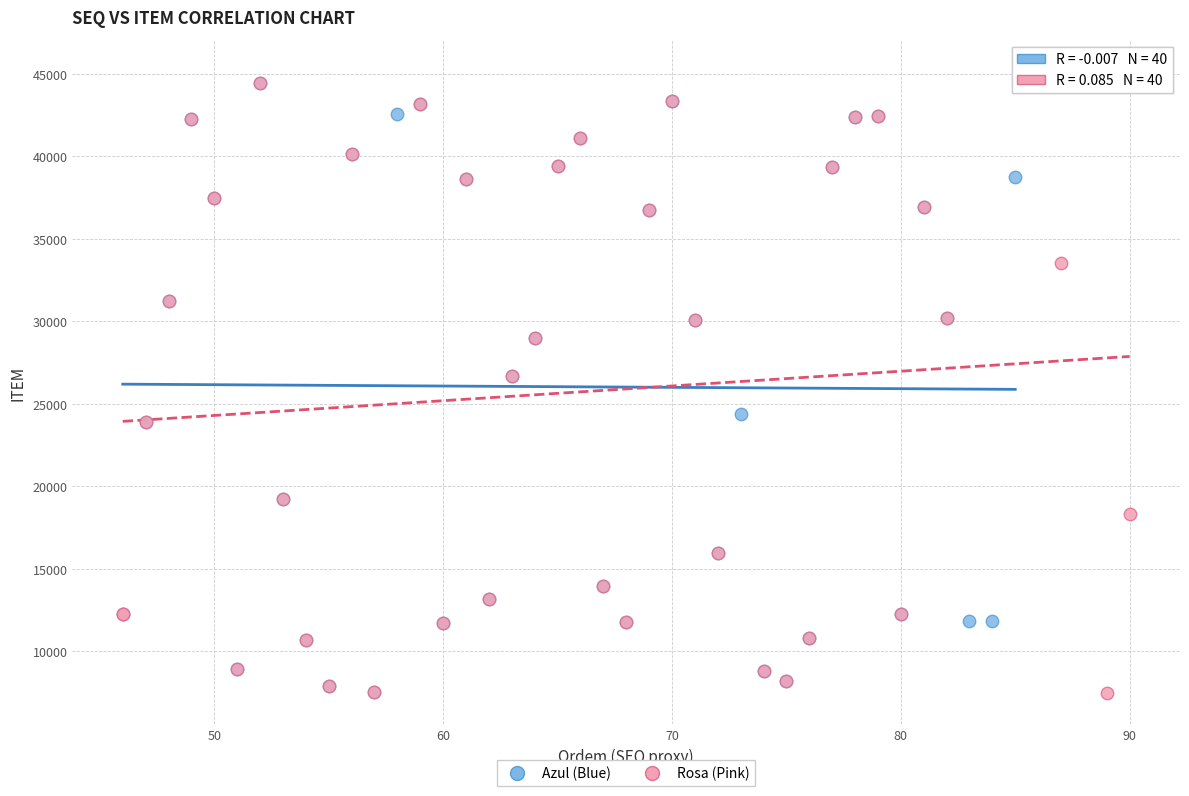

Which series has the widest spread of Y values?

Rosa (Pink)